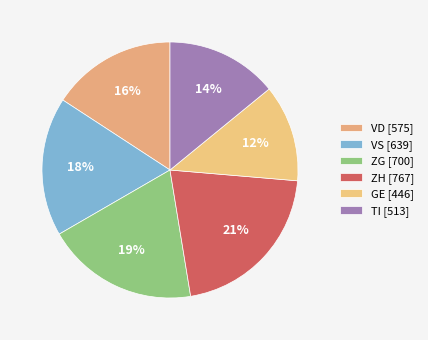

To the nearest percent, what is the difference between the VS and TI slice percentages?

3%